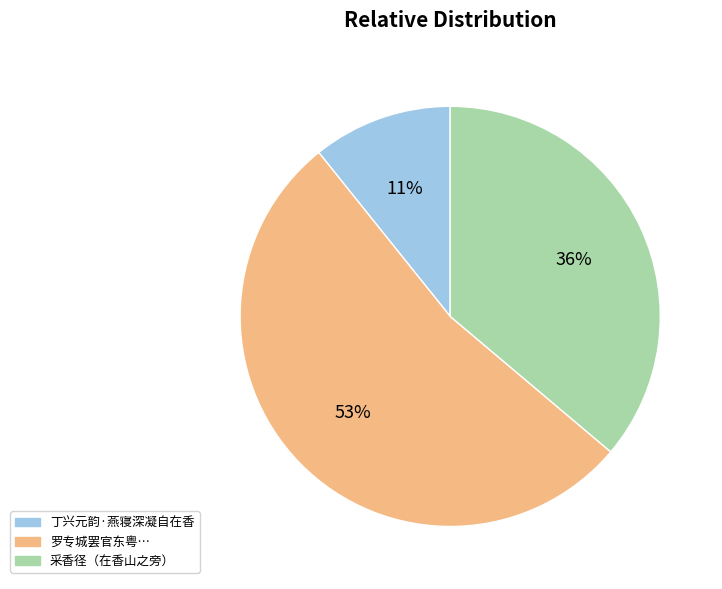

To the nearest percent, what is the difference between the largest and smallest slice percentages?

42%